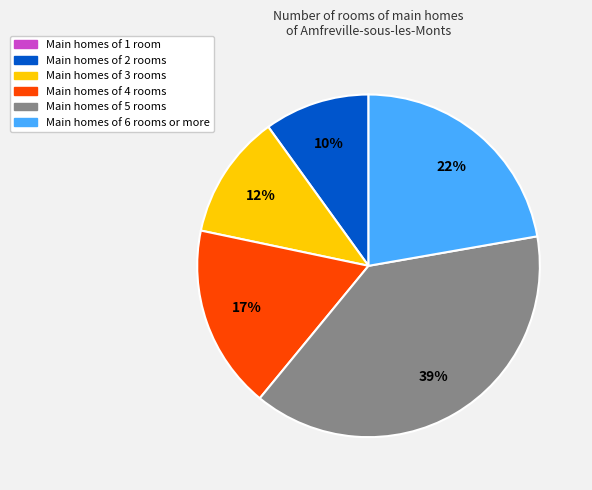

Does any single category account for the majority?

No